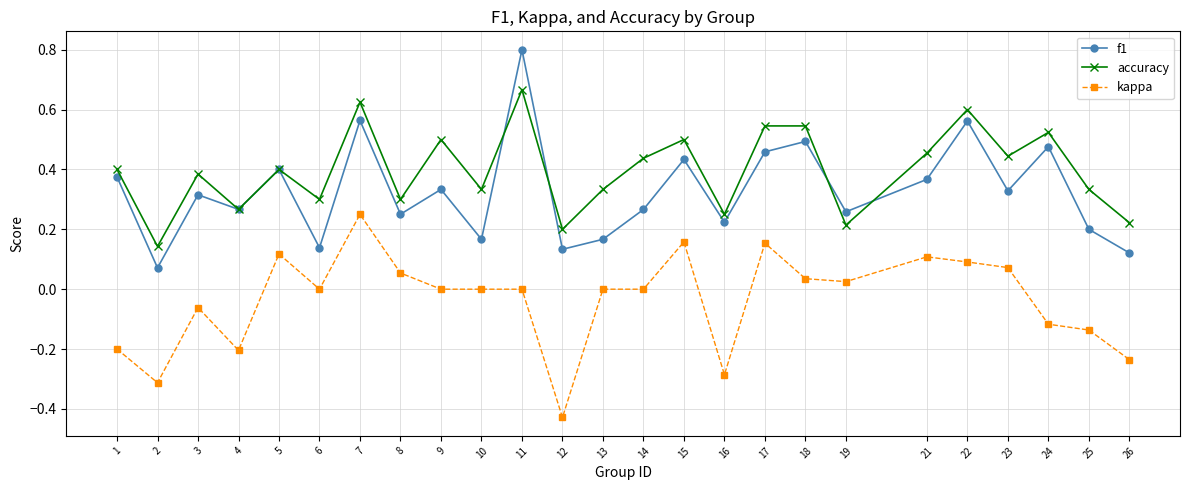

Does the chart display data point markers on the line(s)?

Yes